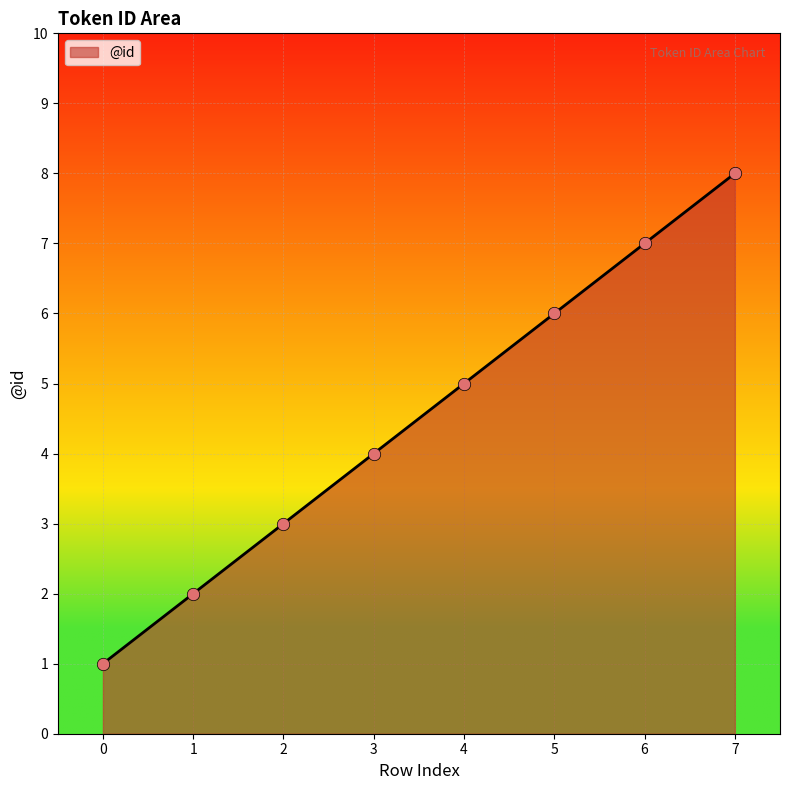

What is the change in value from 2 to 6?

+4